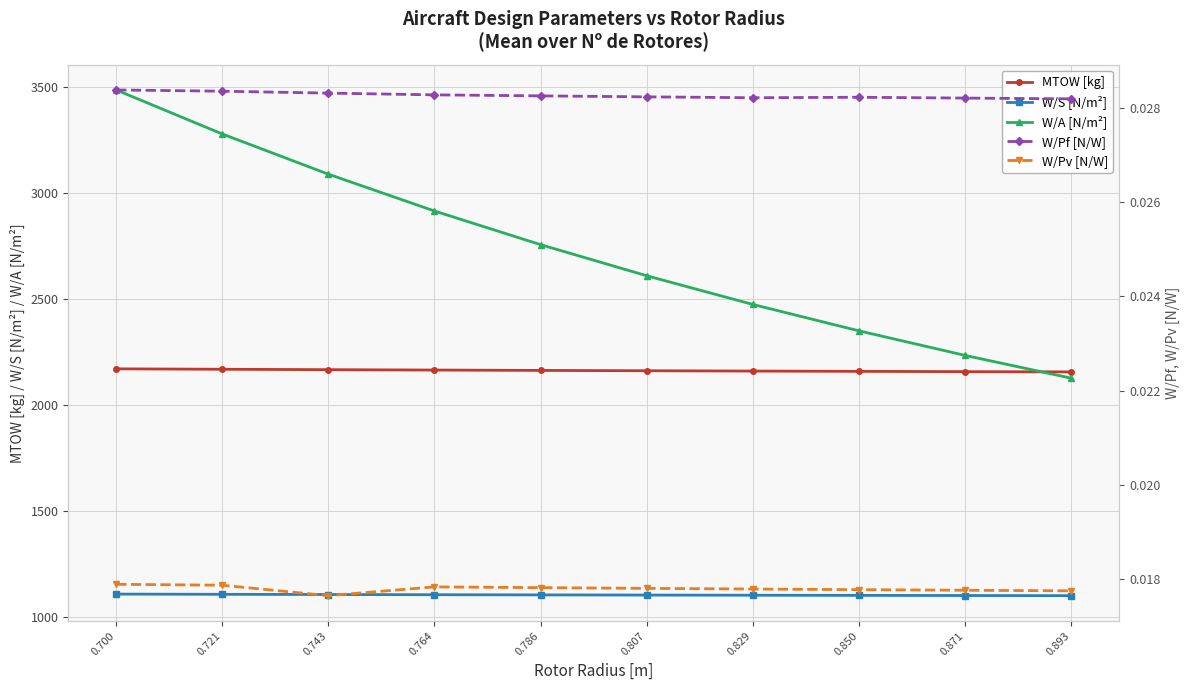

Which series has the largest range (max minus min)?

W/A [N/m²]